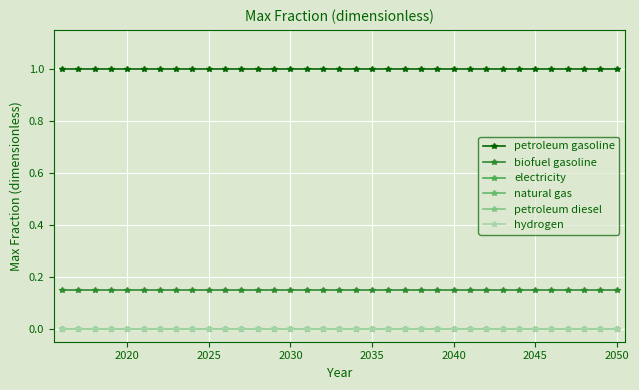

Is this an area chart (filled region under the line)?

No